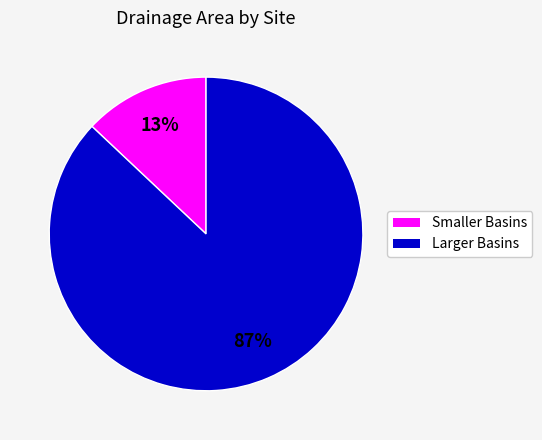

Is there any slice that represents more than half of the pie?

Yes